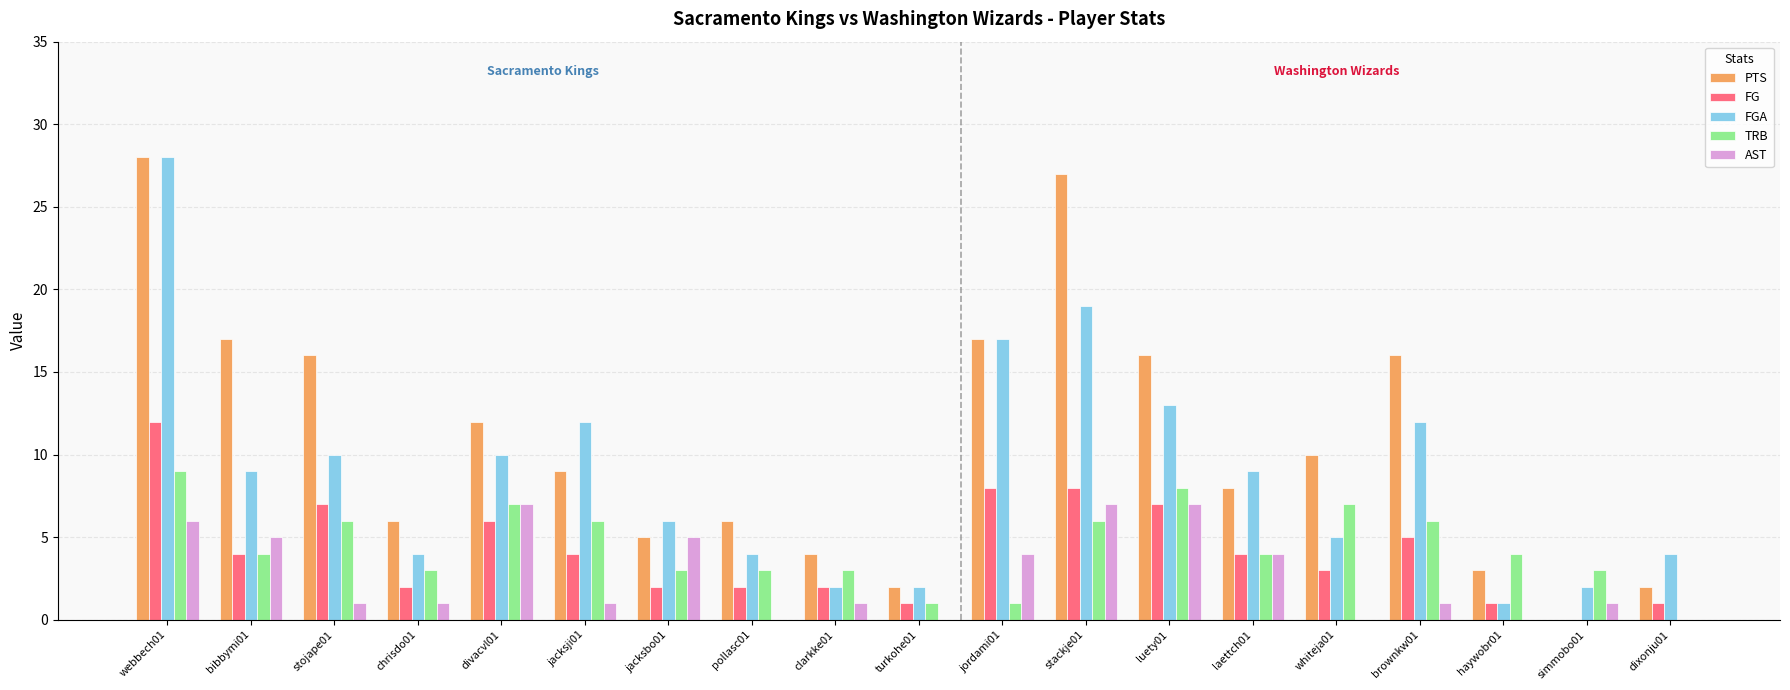

Between stojape01 and chrisdo01, which series saw the biggest shift?

PTS